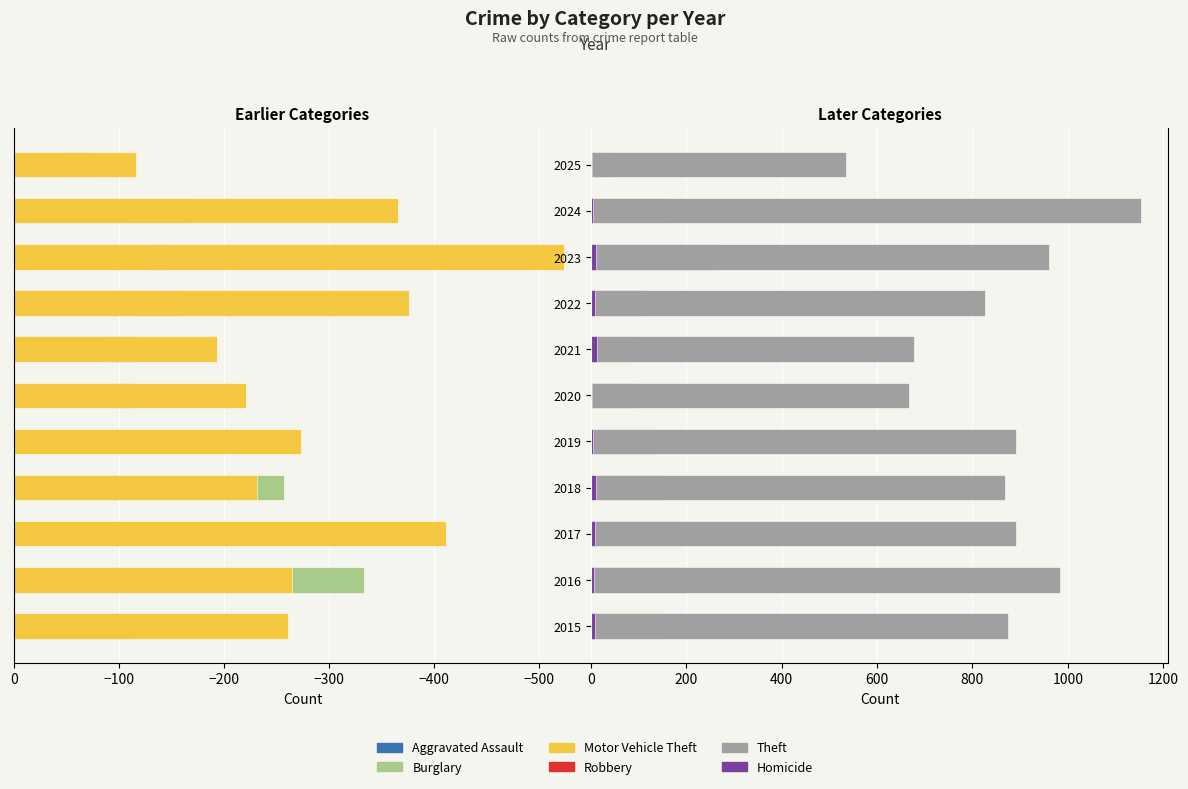

How many bars are there in each group?

6